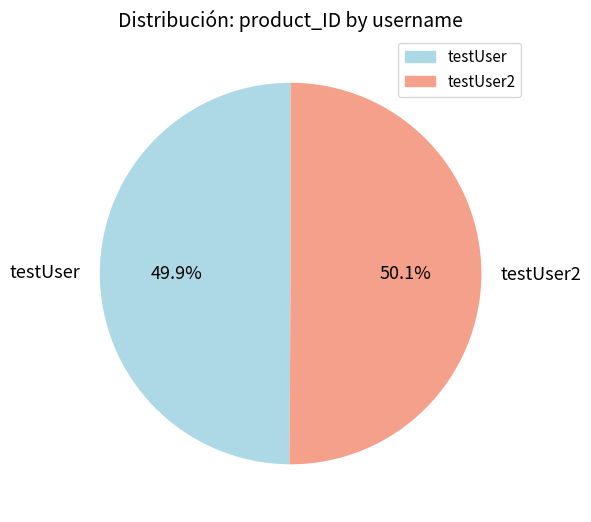

To the nearest percent, what is the combined percentage of testUser and testUser2?

100%